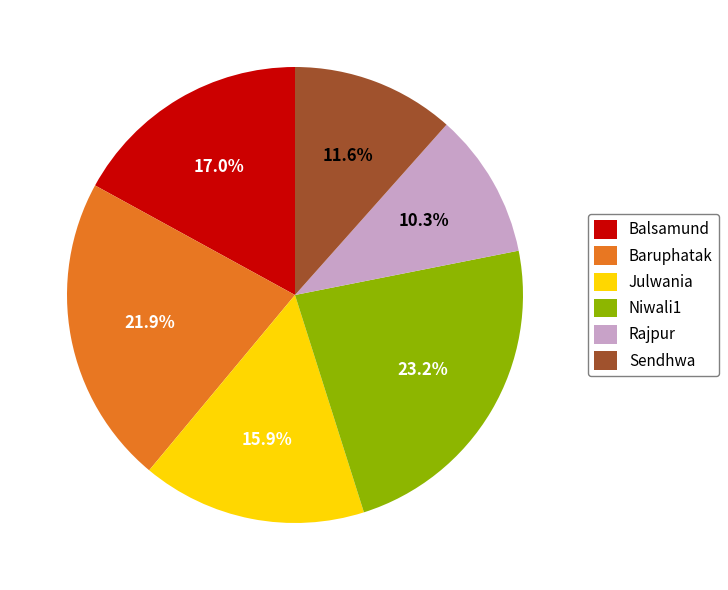

What percentage is NOT represented by Sendhwa?

88.4%